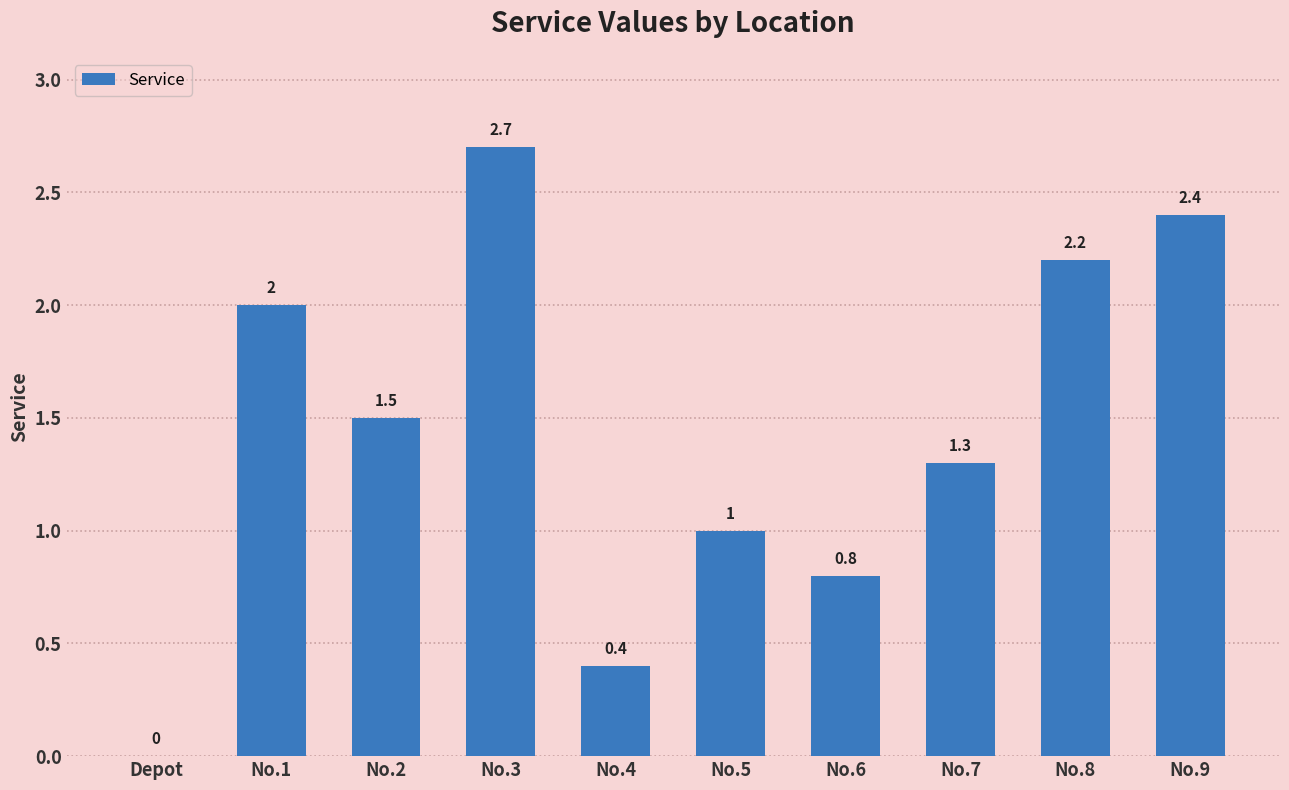

Is it true that the value at No.7 is 2.1?

False